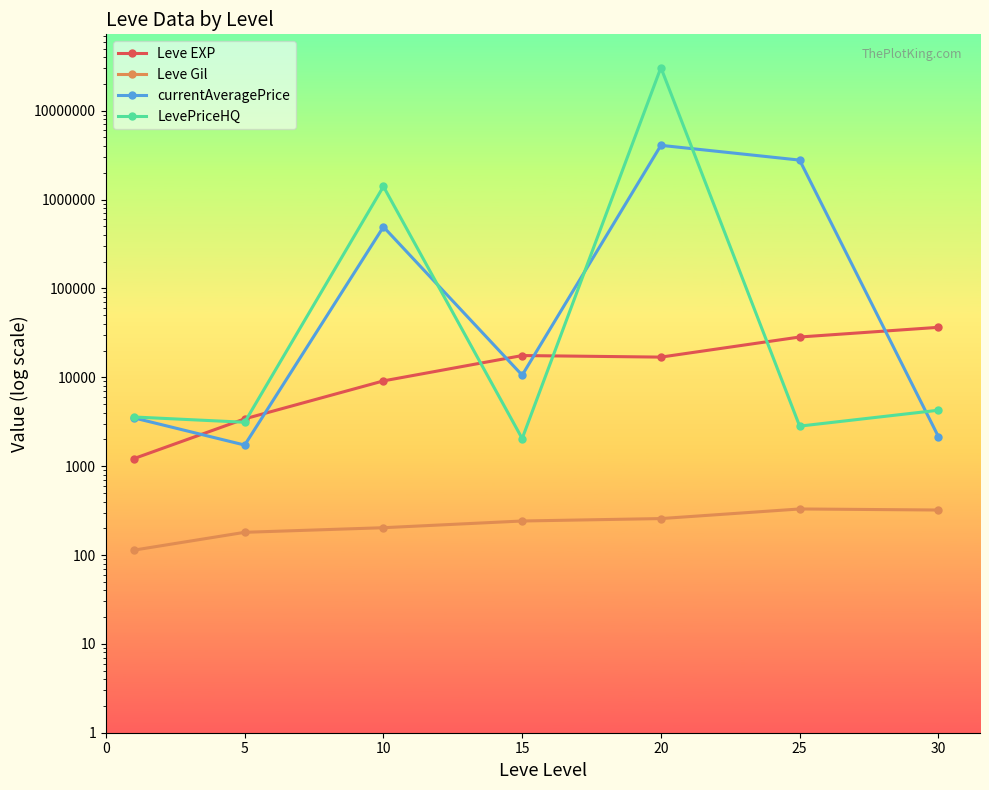

Is this an area chart (filled region under the line)?

No